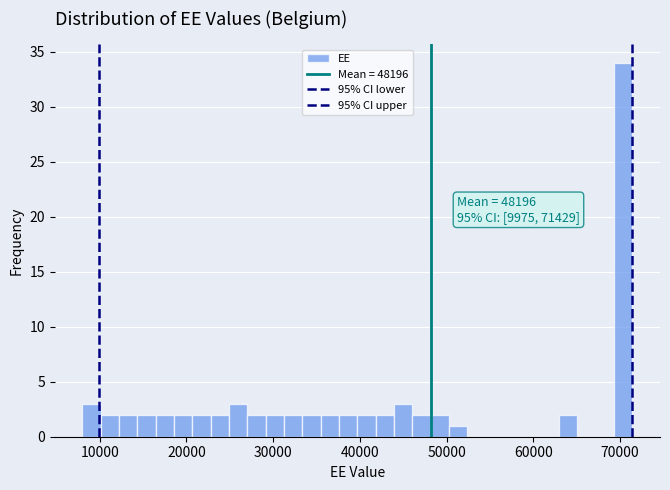

Read against the x-axis, roughly where is the centre of the tallest bar?

70000